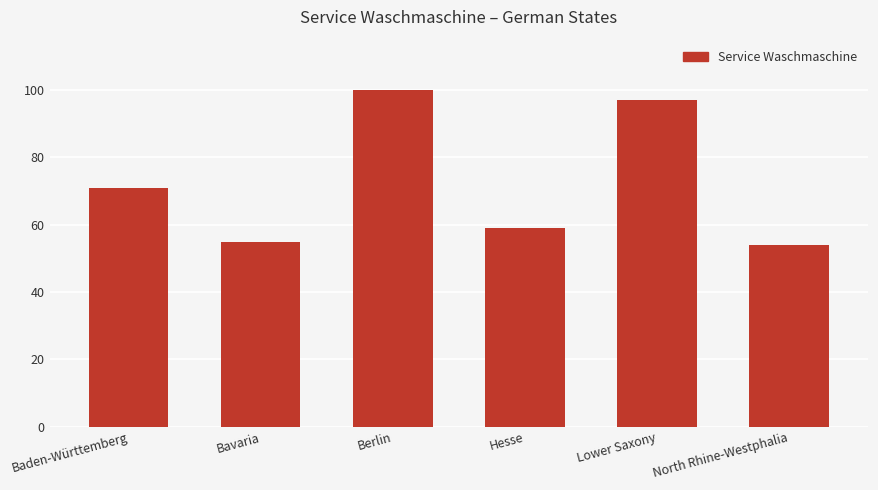

What is the change in value from Baden-Württemberg to North Rhine-Westphalia?

-17